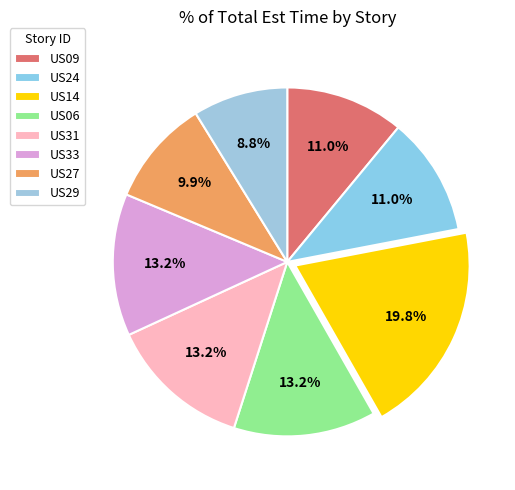

Which has a higher value, US27 or US14?

US14